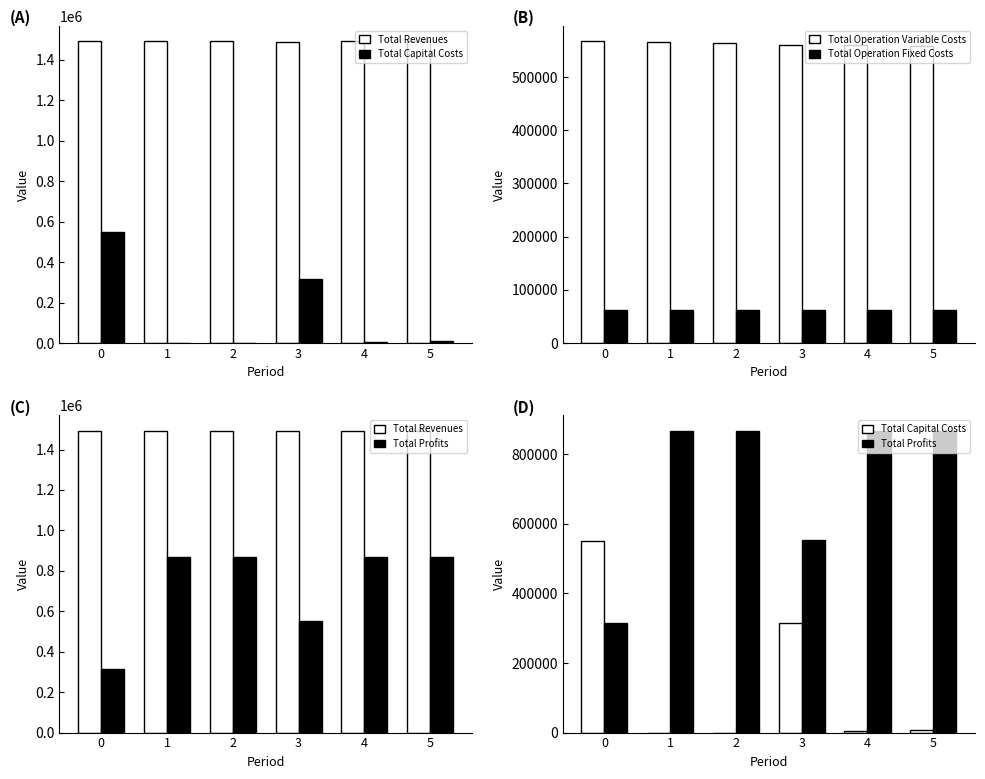

The value of Total Operation Variable Costs at 4 is 988853.6. True or false?

False